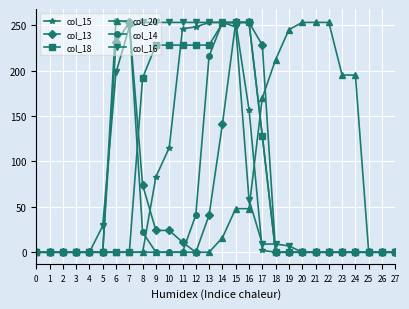

What are all the series names shown in the legend?

col_15, col_13, col_18, col_20, col_14, col_16